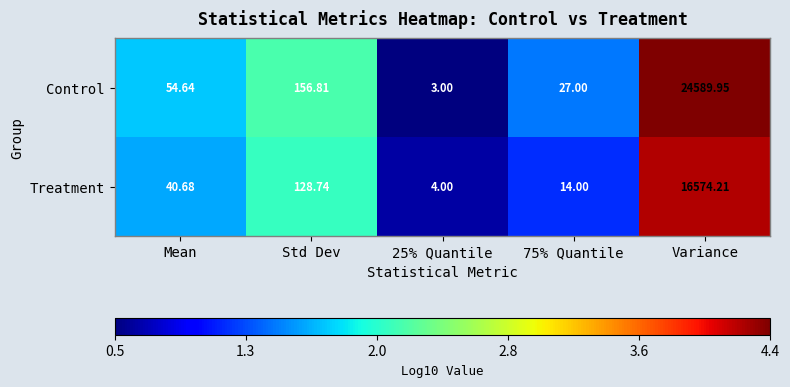

At which label does Control first exceed 54?

Mean